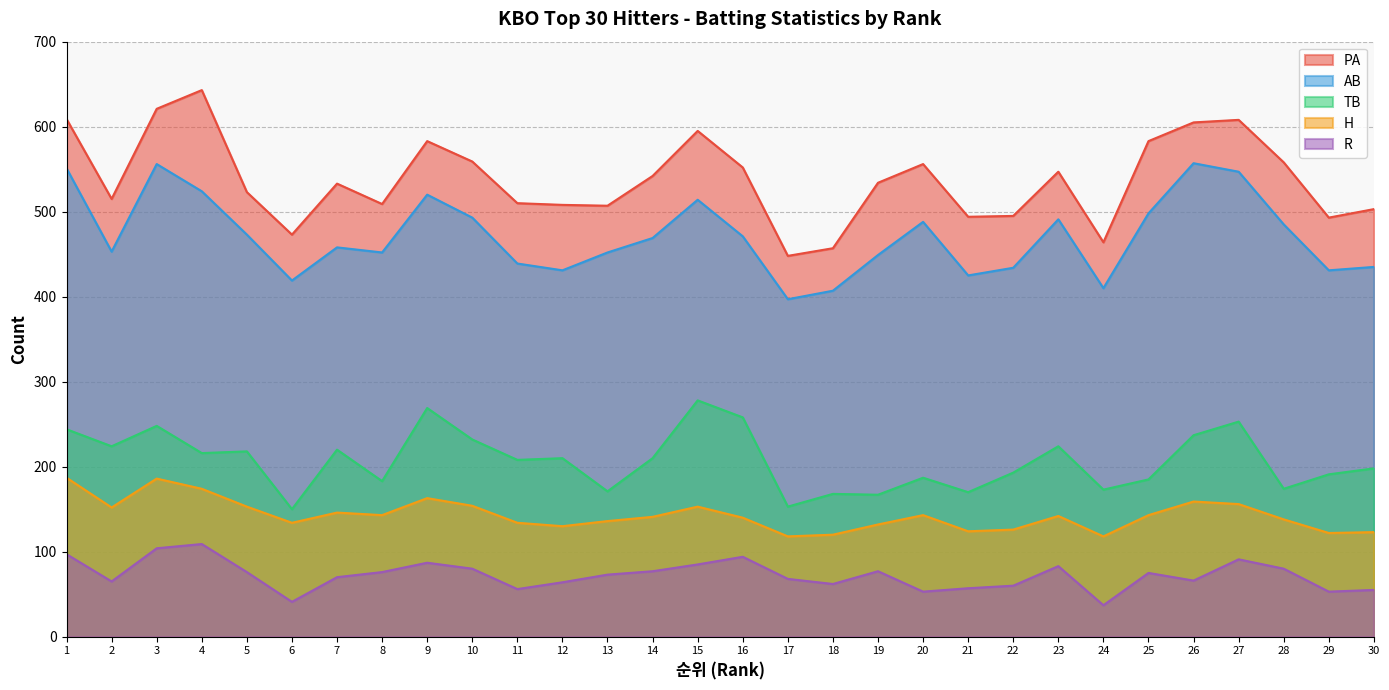

What value does the PA series have at 1?

609